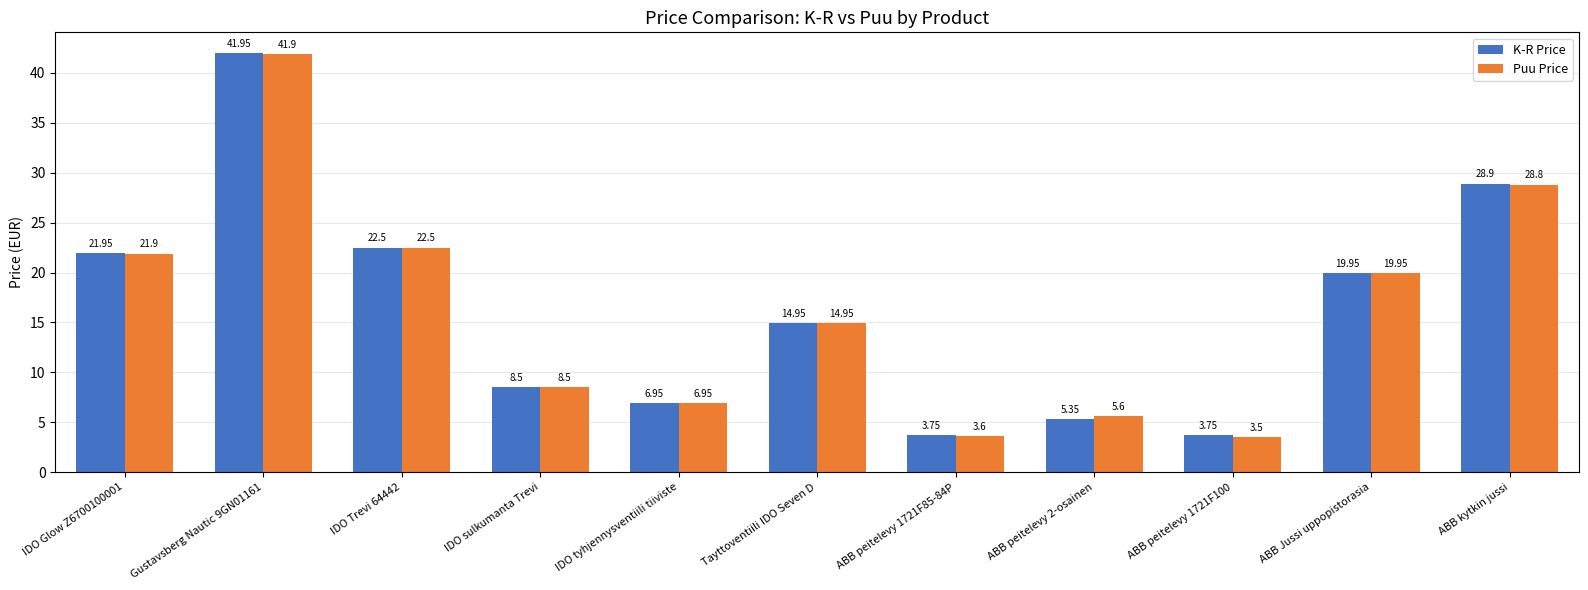

Rank the series by their maximum value, from highest to lowest.

K-R Price, Puu Price